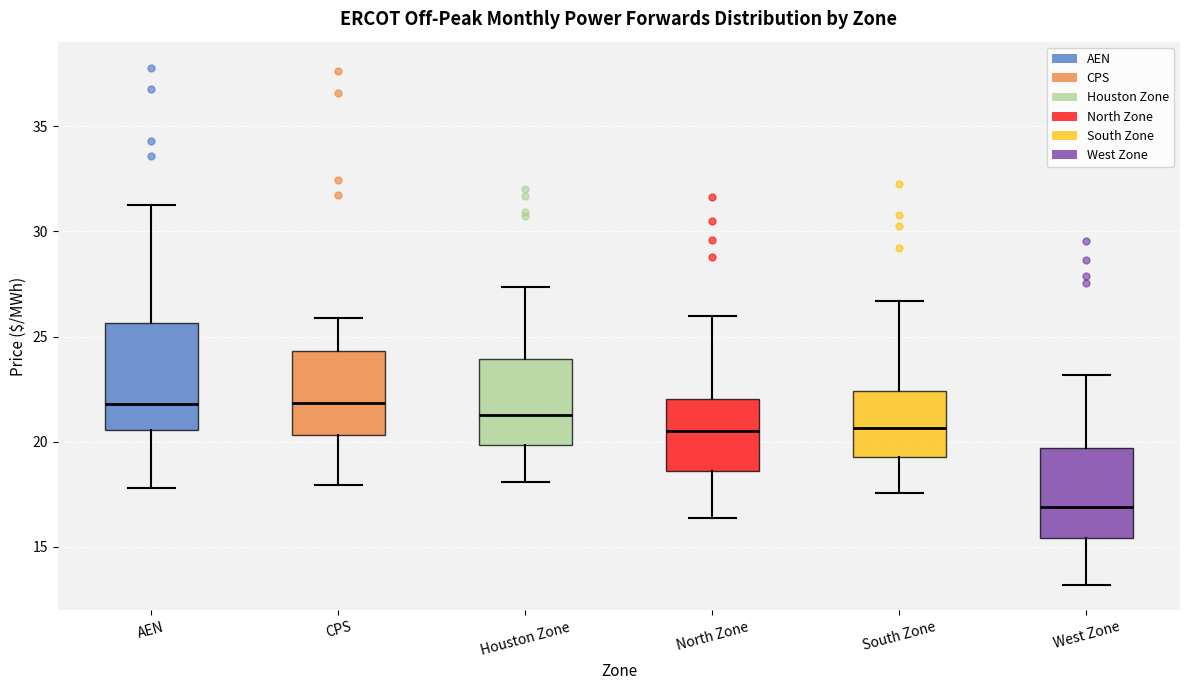

Where does the lower whisker of the box for Houston Zone end on the y-axis? The values are not printed on the chart, so give them approximately, as read against the axis.

18.0